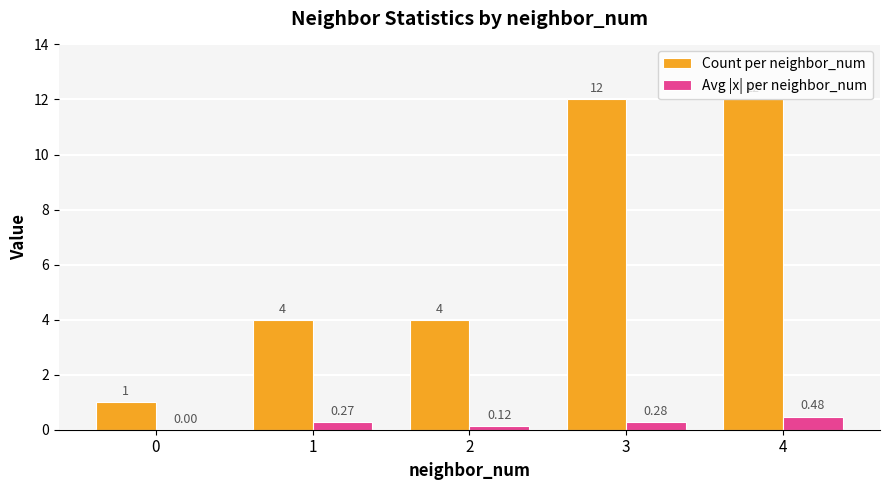

What is the difference between the Avg |x| per neighbor_num values at 4 and 1?

0.2